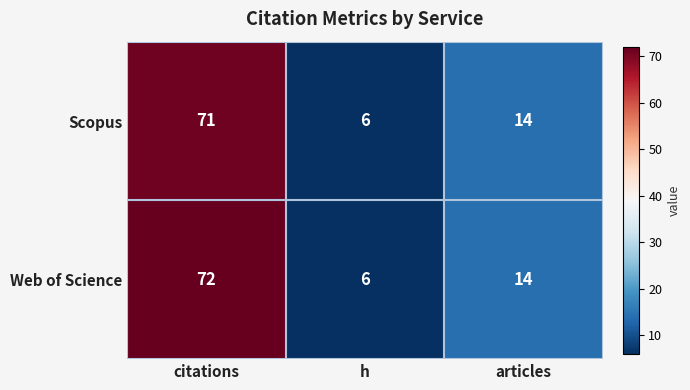

Rank the series by their maximum value, from highest to lowest.

Web of Science, Scopus